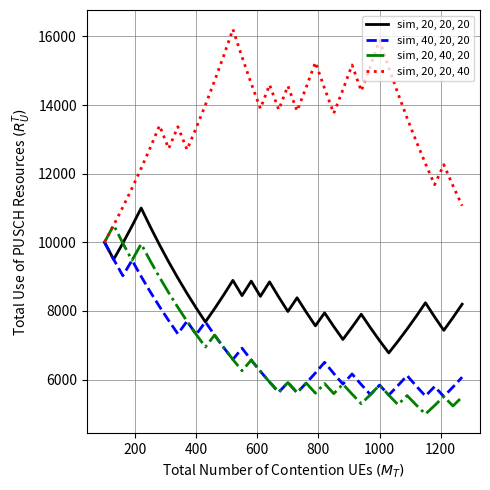

What is the greatest value displayed?

16207.6